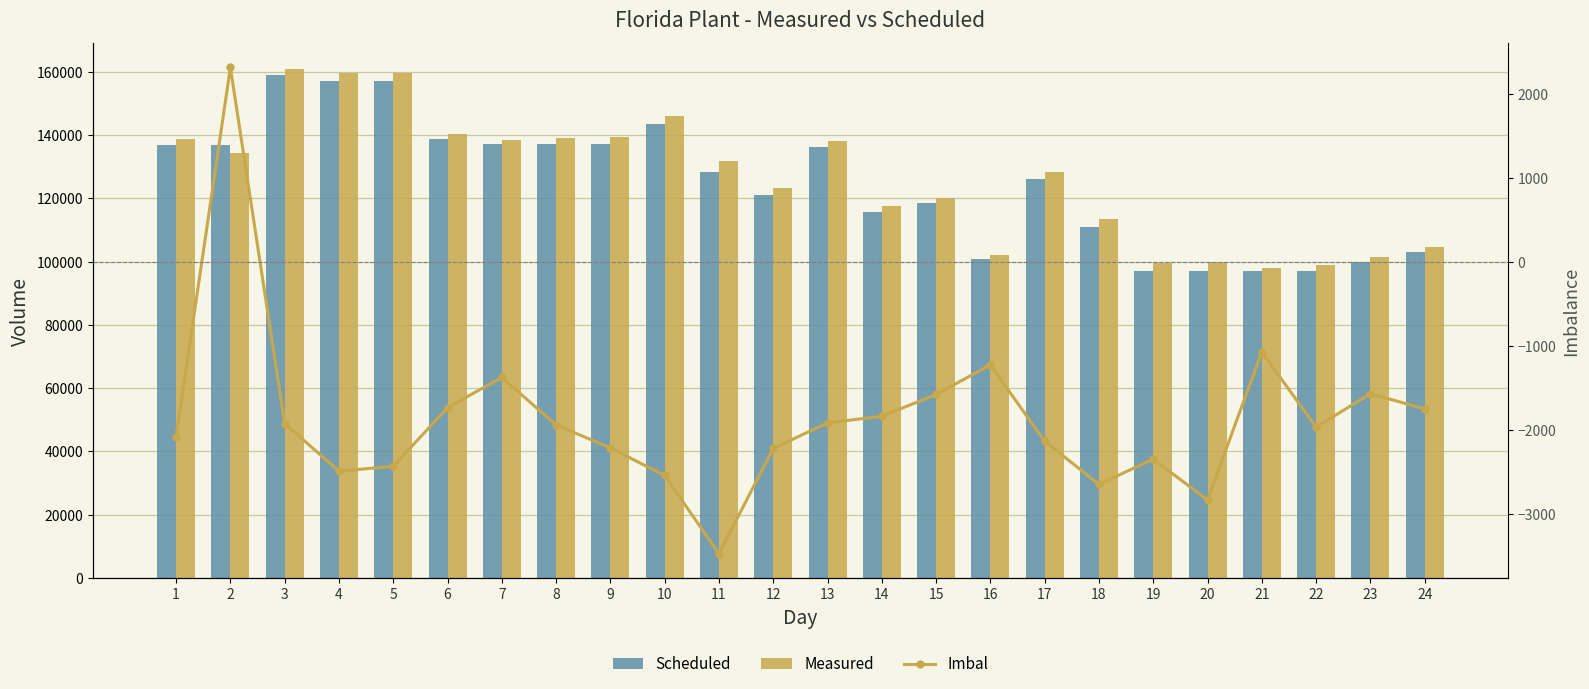

Which label corresponds to the smallest value in the chart?

11